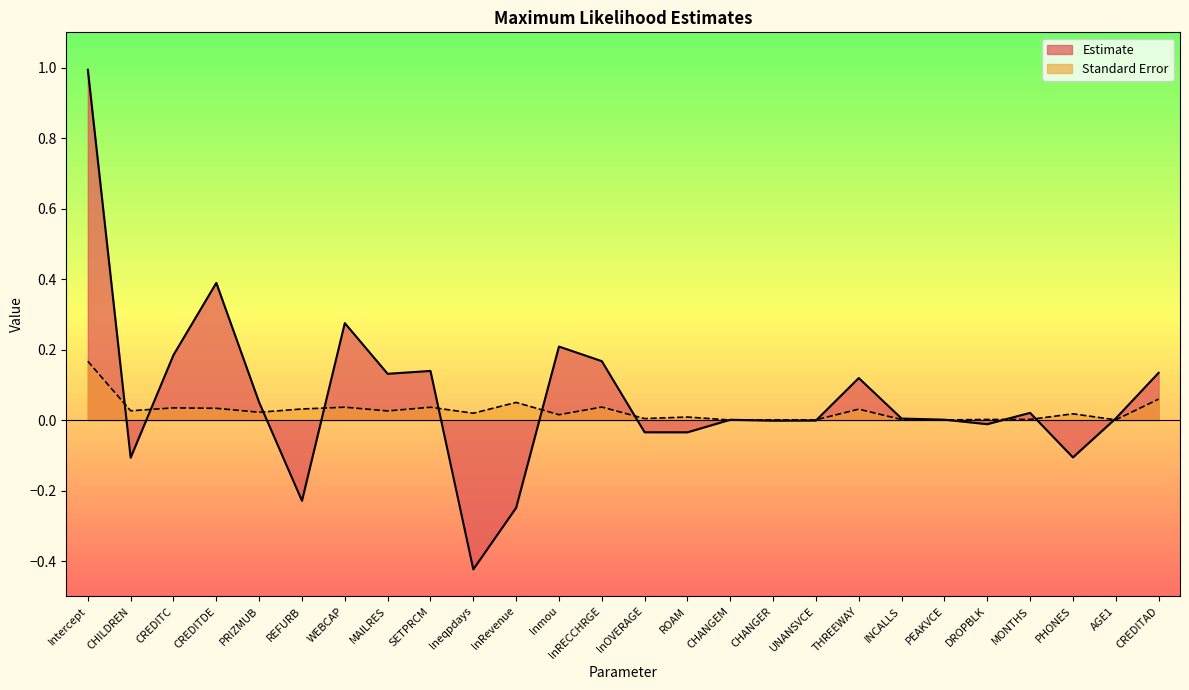

What are all the series names shown in the legend?

Estimate, Standard Error